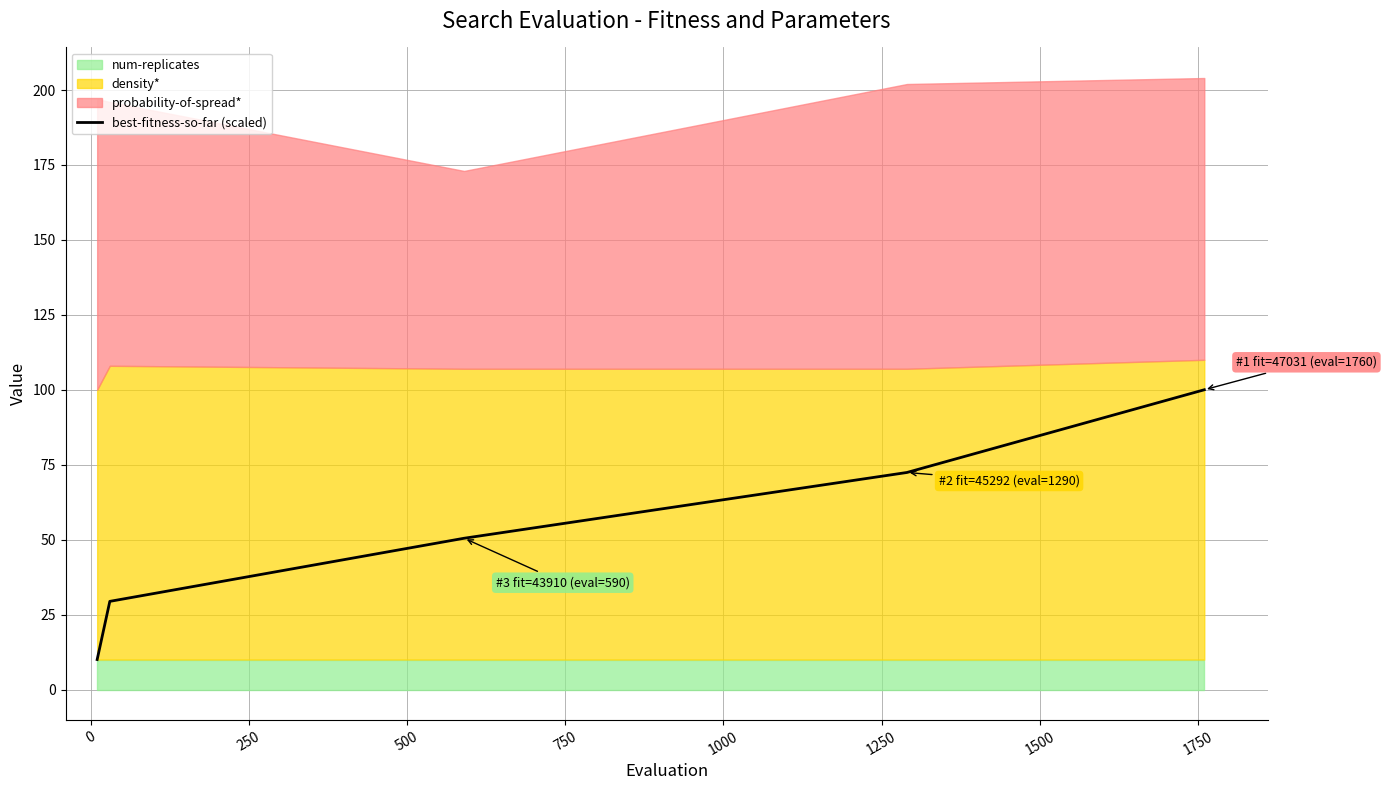

What is the maximum value for best-fitness-so-far (scaled)?

100.0